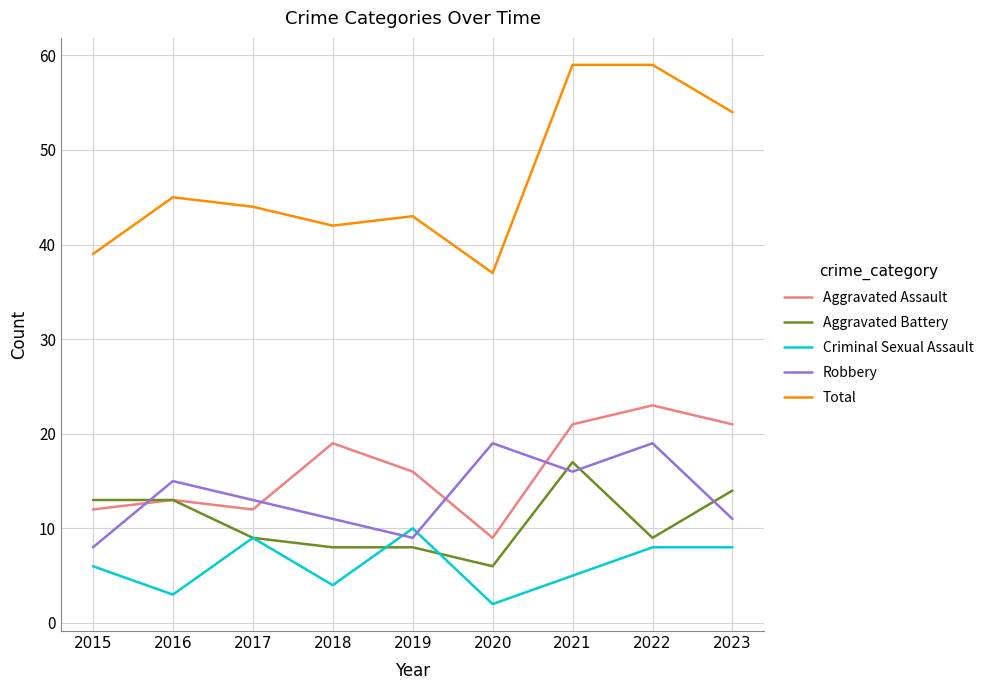

What is the total value across all series at 2018?

84